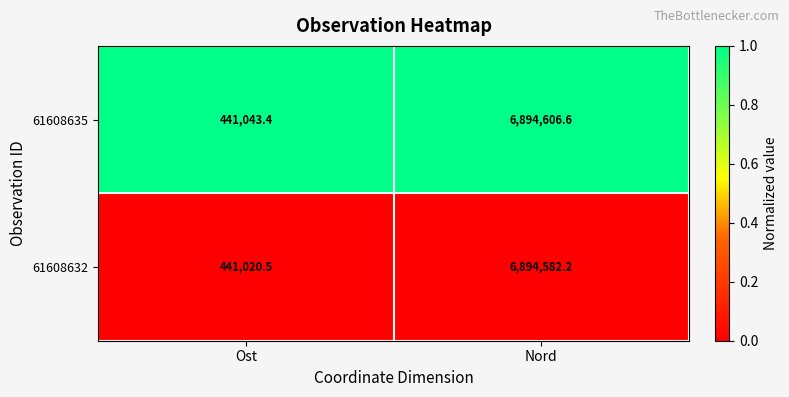

What is the sum of all 61608632 values?

7335602.7